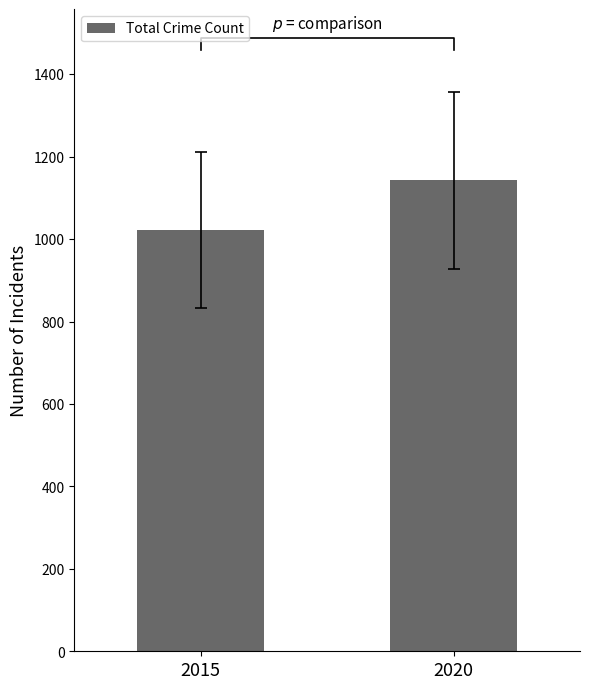

What is the sum of the values at 2015 and 2020?

2165